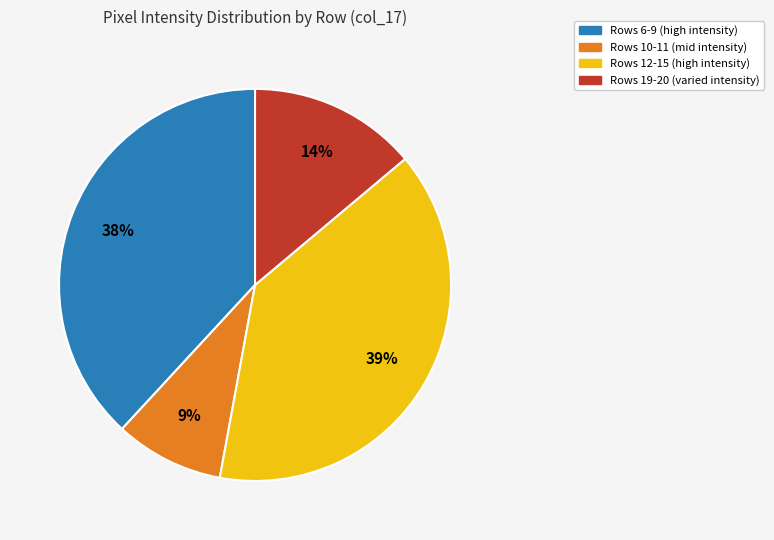

To the nearest percent, what is the difference between the largest and smallest slice percentages?

30%